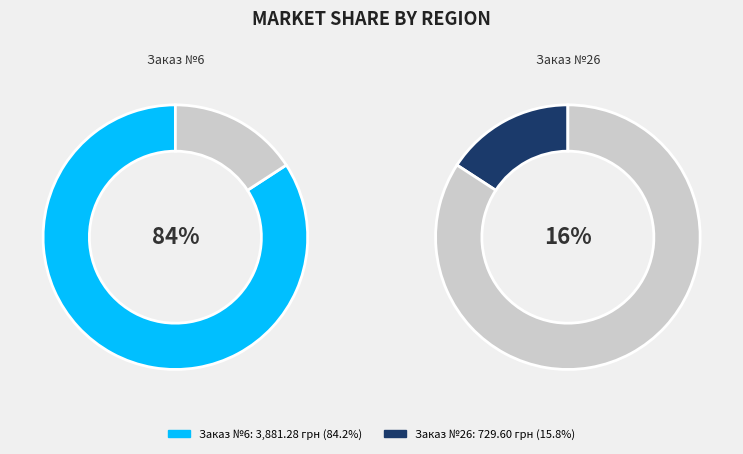

Which slice is the largest?

6